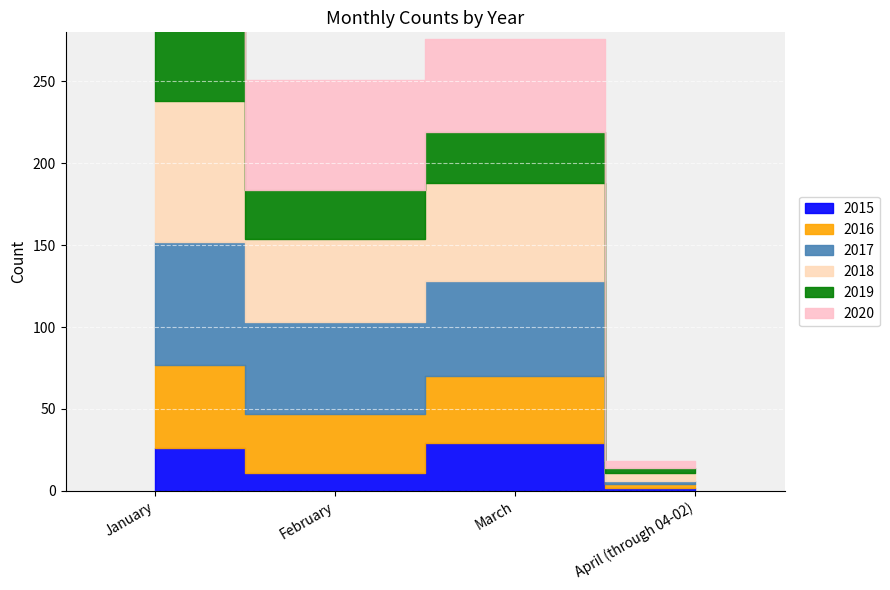

What is the difference between the highest and lowest values at January?

60